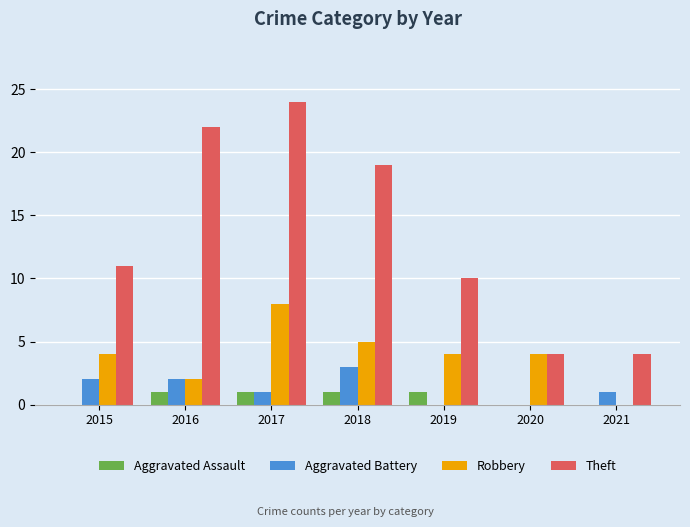

Which category has the highest value across all series?

2017